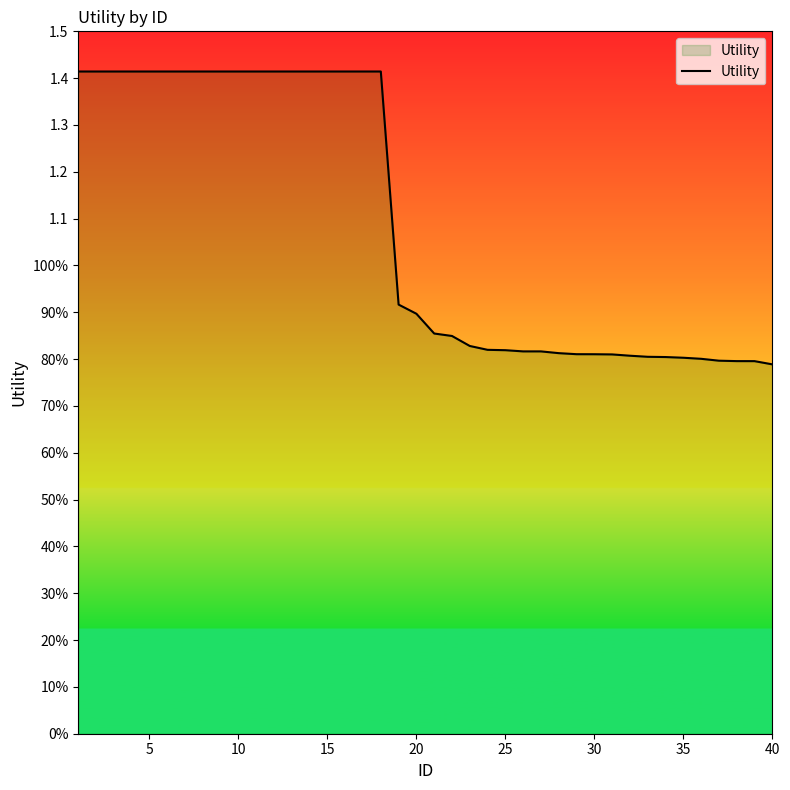

Reading right to left, what are all the values shown in this chart?

0.8	0.8	0.8	0.8	0.8	0.8	0.8	0.8	0.8	0.8	0.8	0.8	0.8	0.8	0.8	0.8	0.8	0.8	0.8	0.9	0.9	0.9	1.4	1.4	1.4	1.4	1.4	1.4	1.4	1.4	1.4	1.4	1.4	1.4	1.4	1.4	1.4	1.4	1.4	1.4